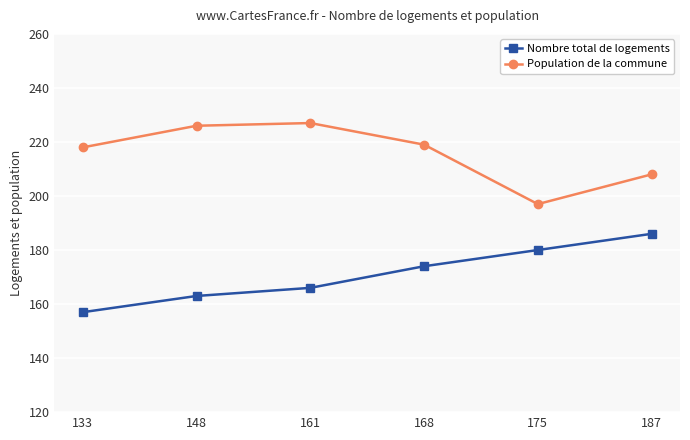

Is it true that Nombre total de logements equals 174 at 168?

True